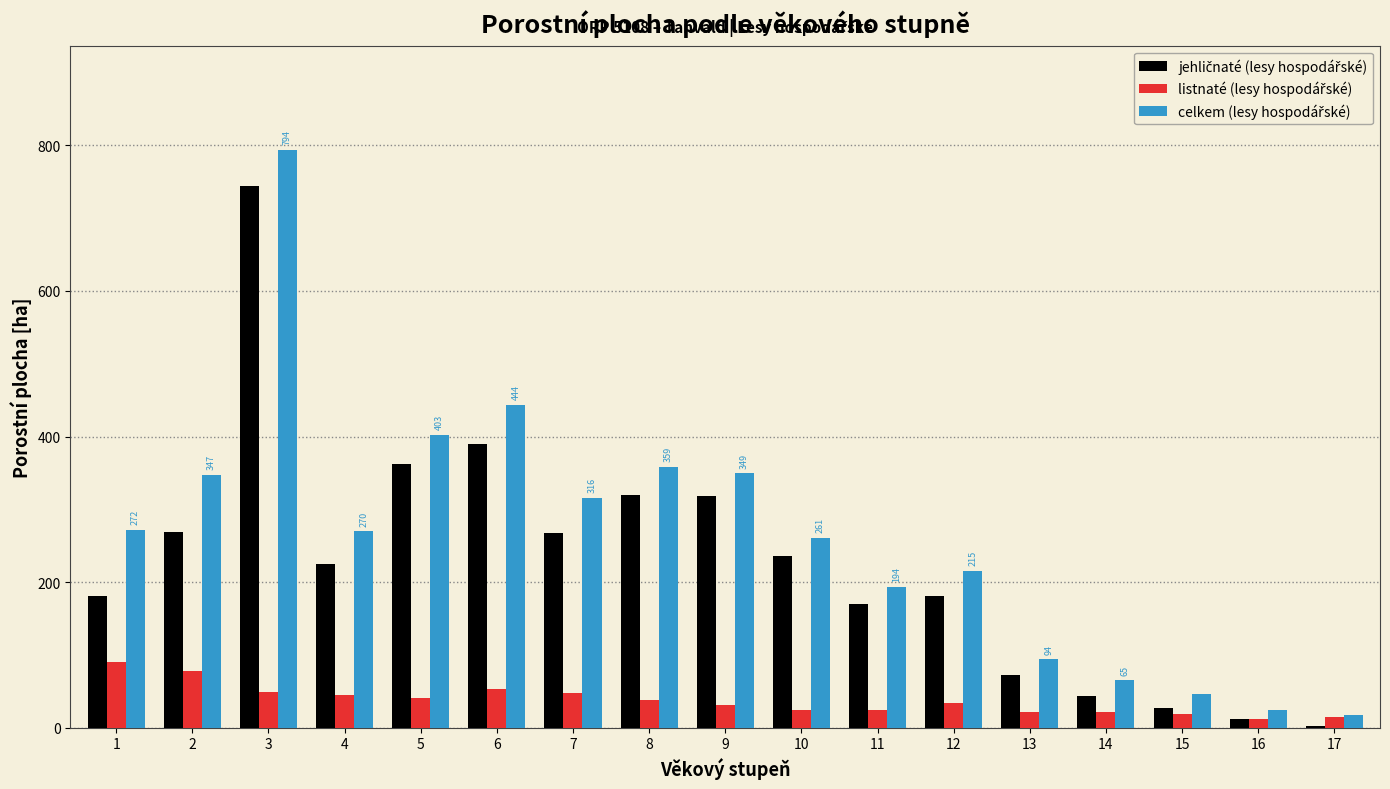

At which category is the sum across all series the highest?

3